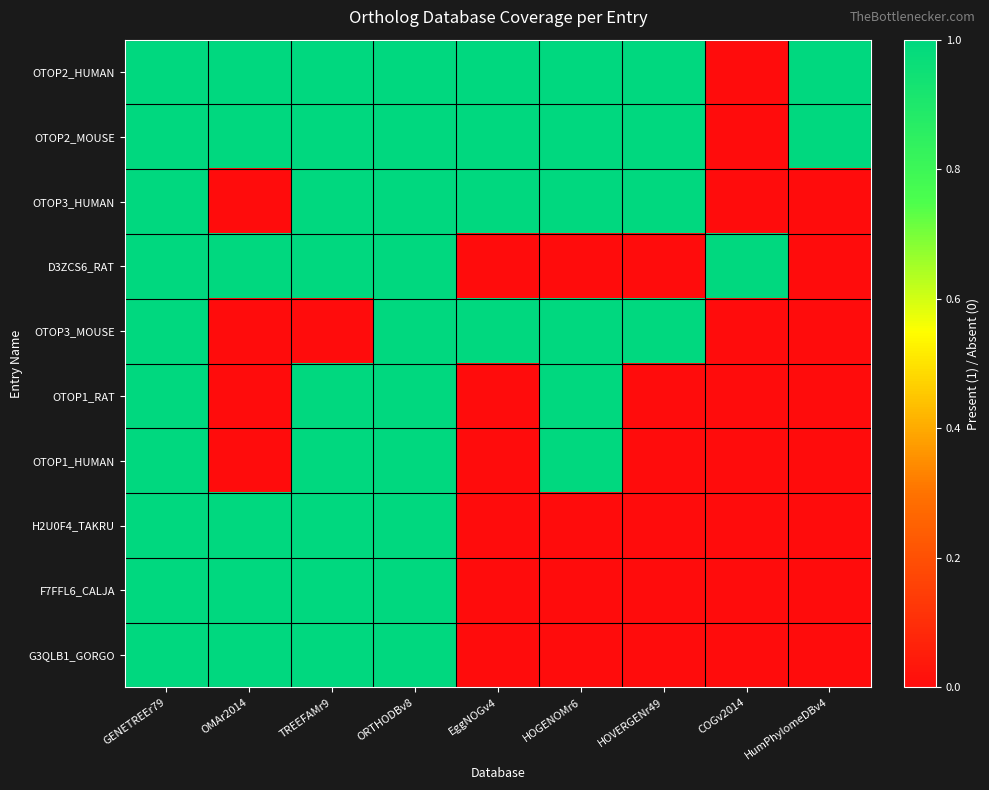

Which series has the largest total across all categories?

OTOP2_HUMAN